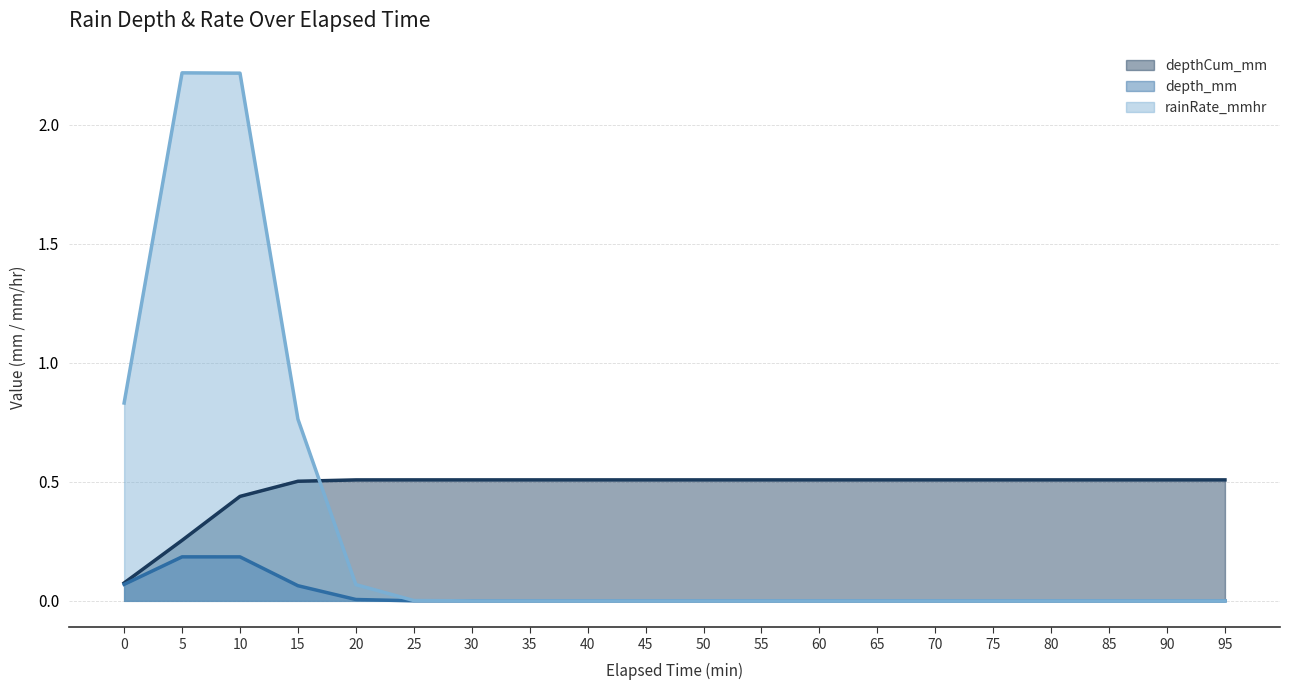

What is the difference between the highest and lowest values at 60?

0.5